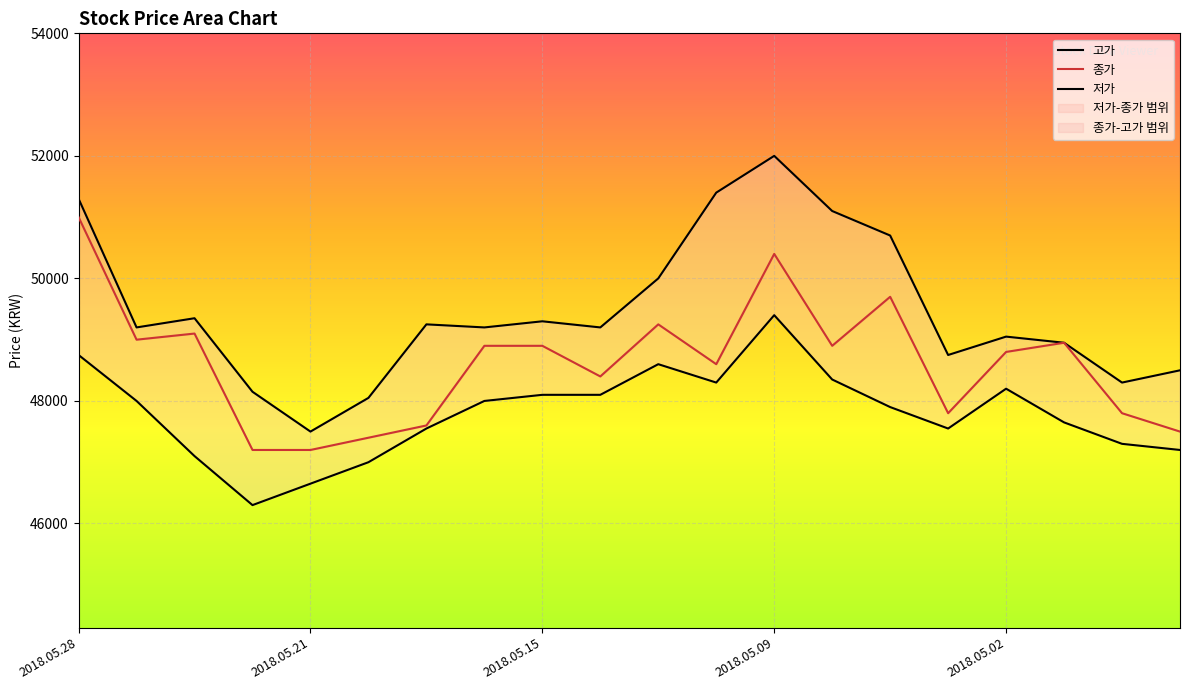

List the labels in order of 저가 value, largest first.

2018.05.09, 2018.05.28, 2018.05.11, 2018.05.08, 2018.05.10, 2018.05.02, 2018.05.15, 2018.05.14, 2018.05.25, 2018.05.16, 2018.05.04, 2018.04.30, 2018.05.17, 2018.05.03, 2018.04.27, 2018.04.26, 2018.05.24, 2018.05.18, 2018.05.21, 2018.05.23